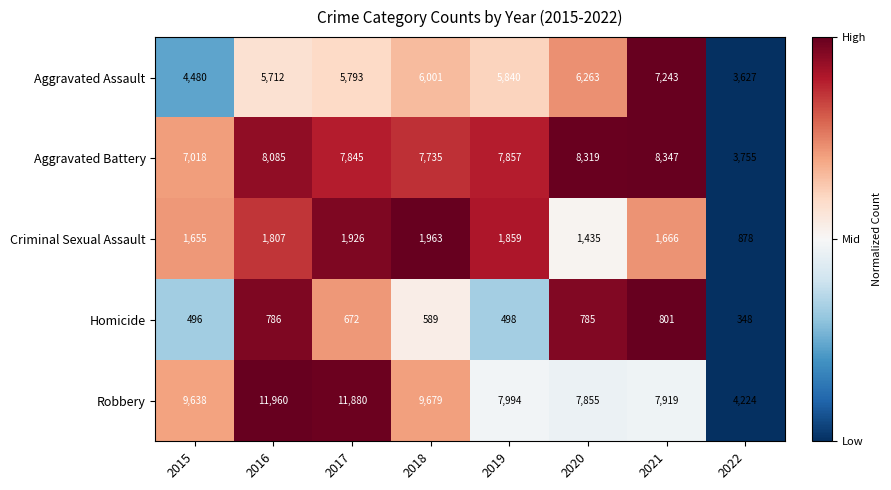

The Criminal Sexual Assault series shows 878 at 2022. True or false?

True